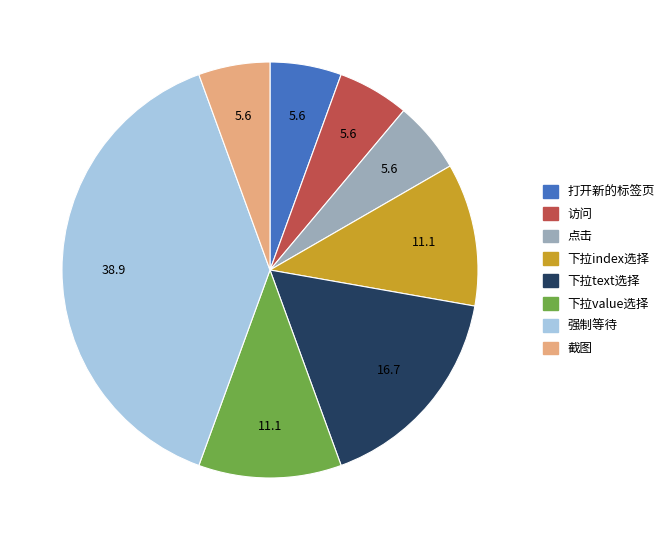

Is it true that 打开新的标签页 is 1% of the pie?

False